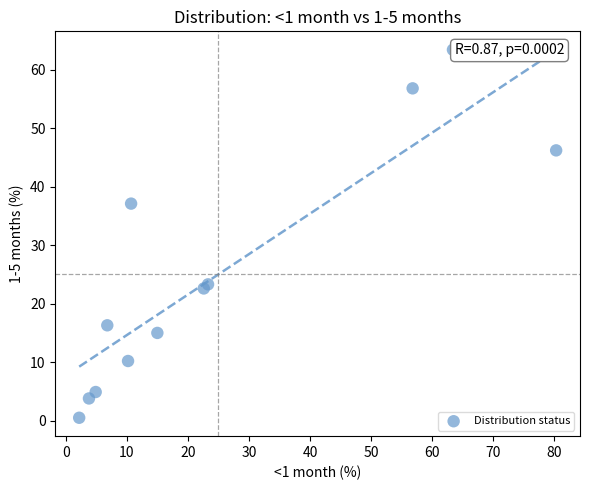

What Y value in the scatter plot is closest to 31?

37.1